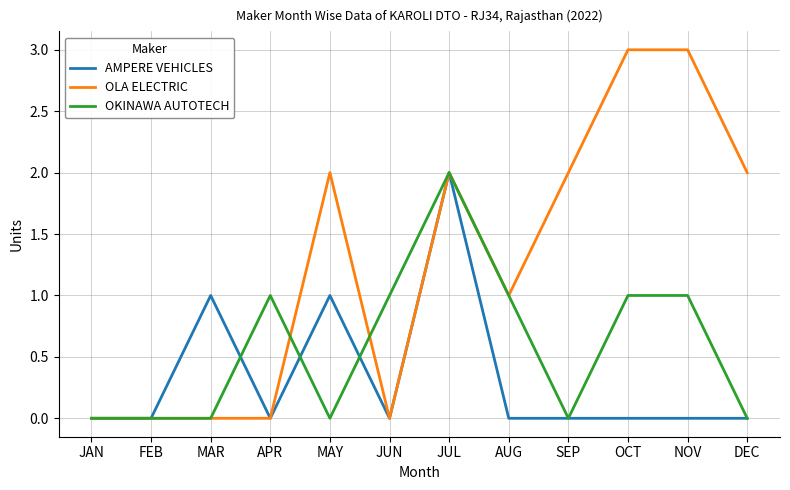

The value of OLA ELECTRIC at SEP is 2. True or false?

True